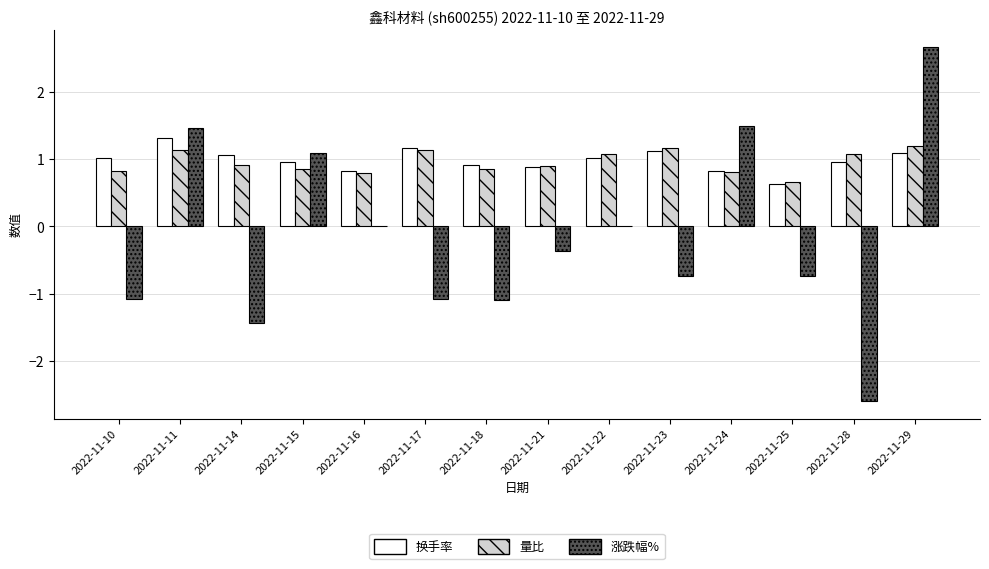

What is the maximum value shown in the chart?

2.7